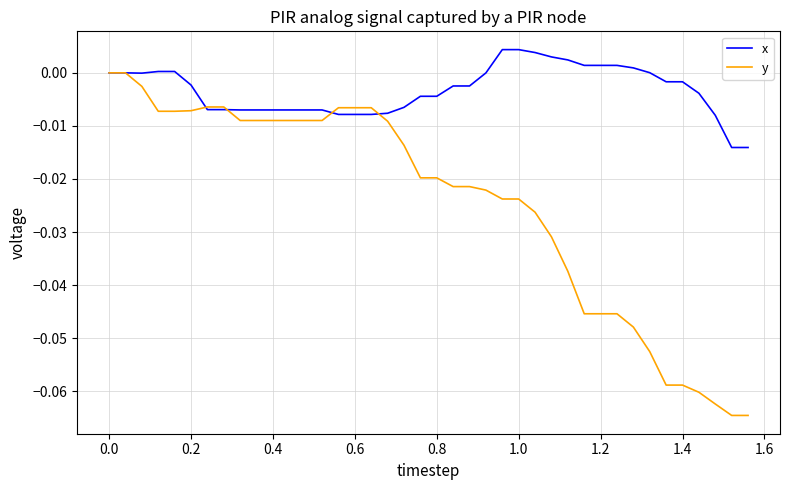

List the series in order of their peak value, lowest first.

y, x